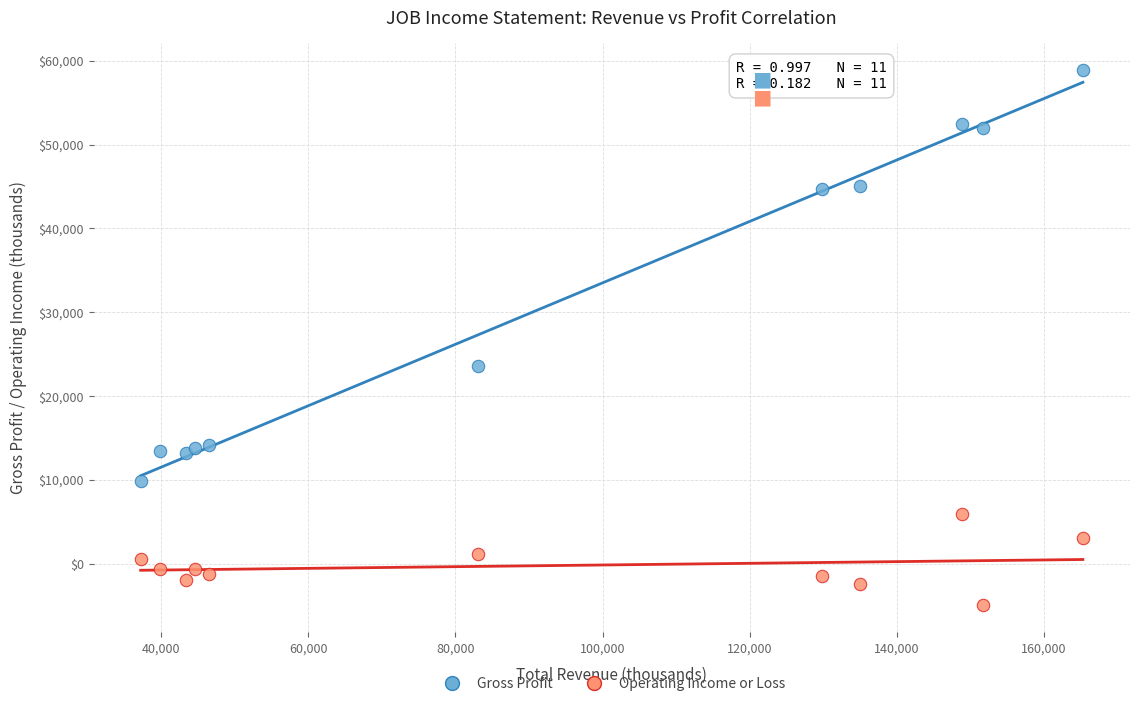

What are all the series names shown in the legend?

Gross Profit, Operating Income or Loss